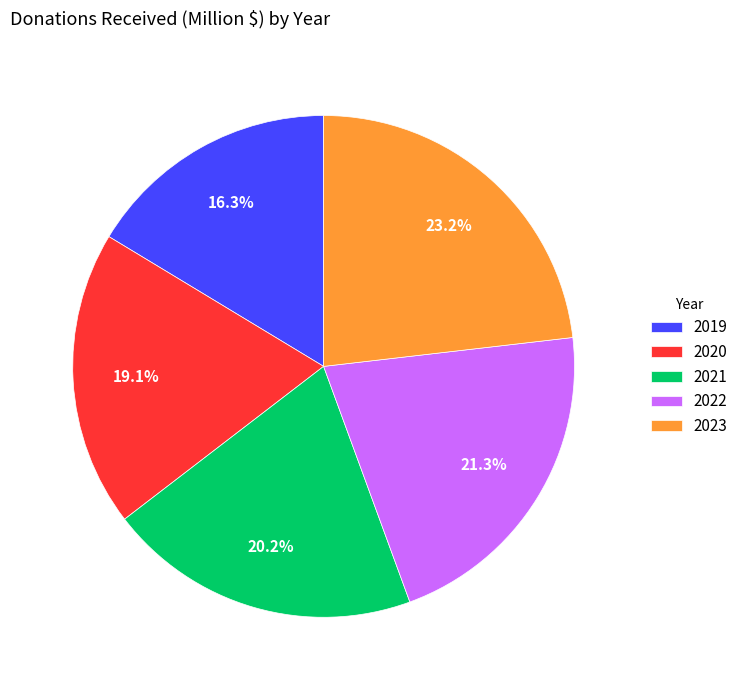

To the nearest percent, what percentage of the pie is 2022?

21%